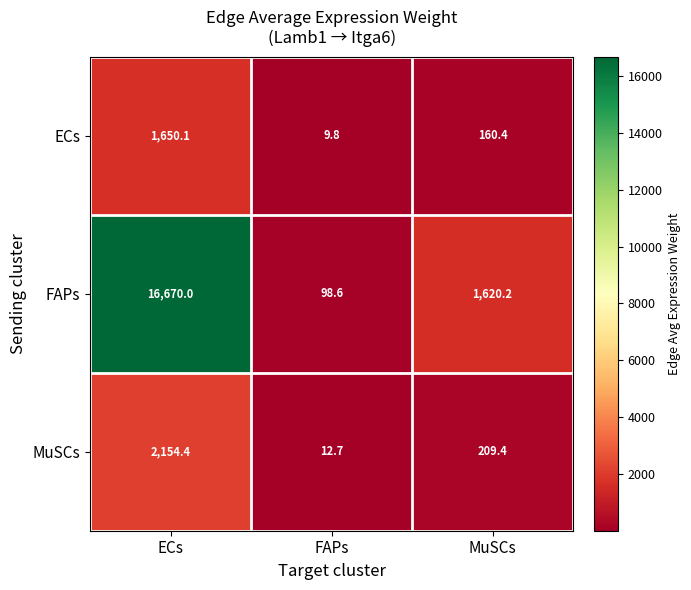

How many data points in MuSCs are less than 209?

1